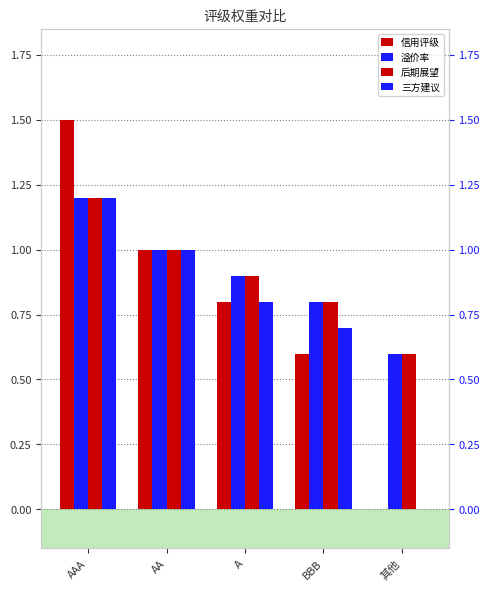

What is the sum of all 后期展望 values?

4.5